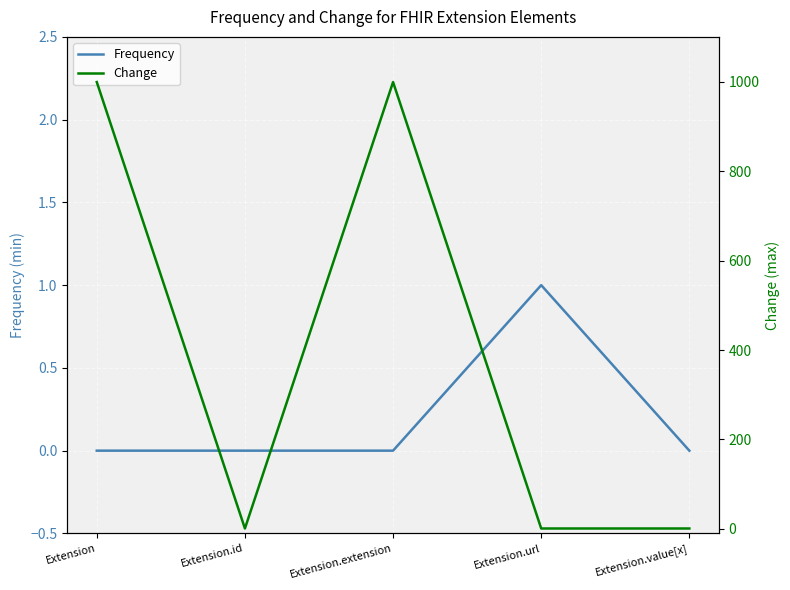

Which category has the lowest value across all series?

Extension